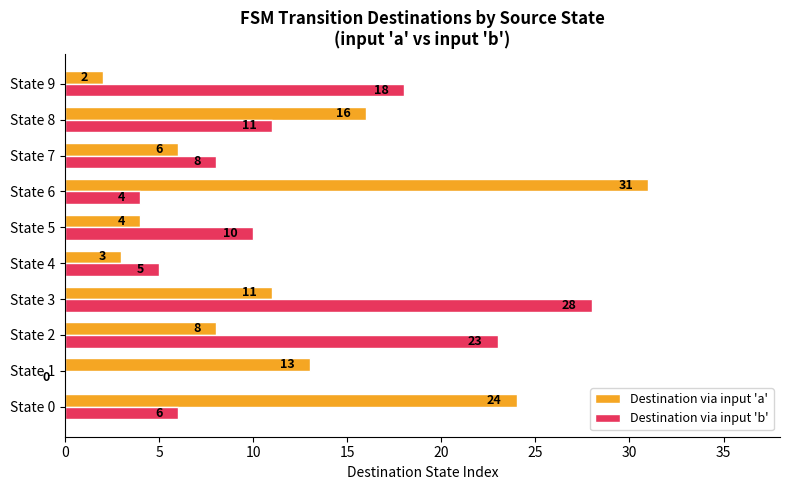

What is the average value of the Destination via input 'a' series?

12